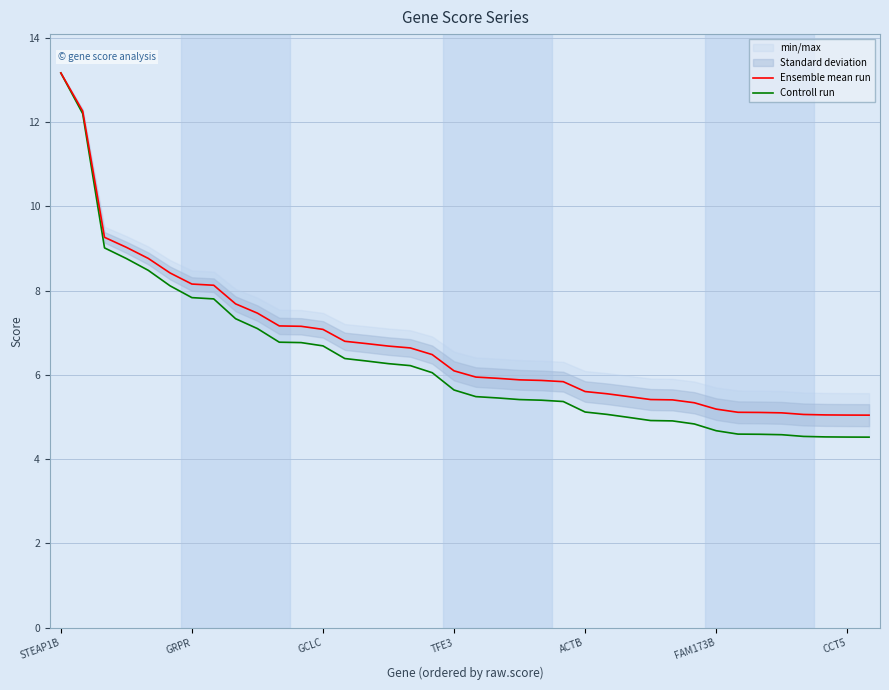

How many data points in Ensemble mean run are above 6?

19